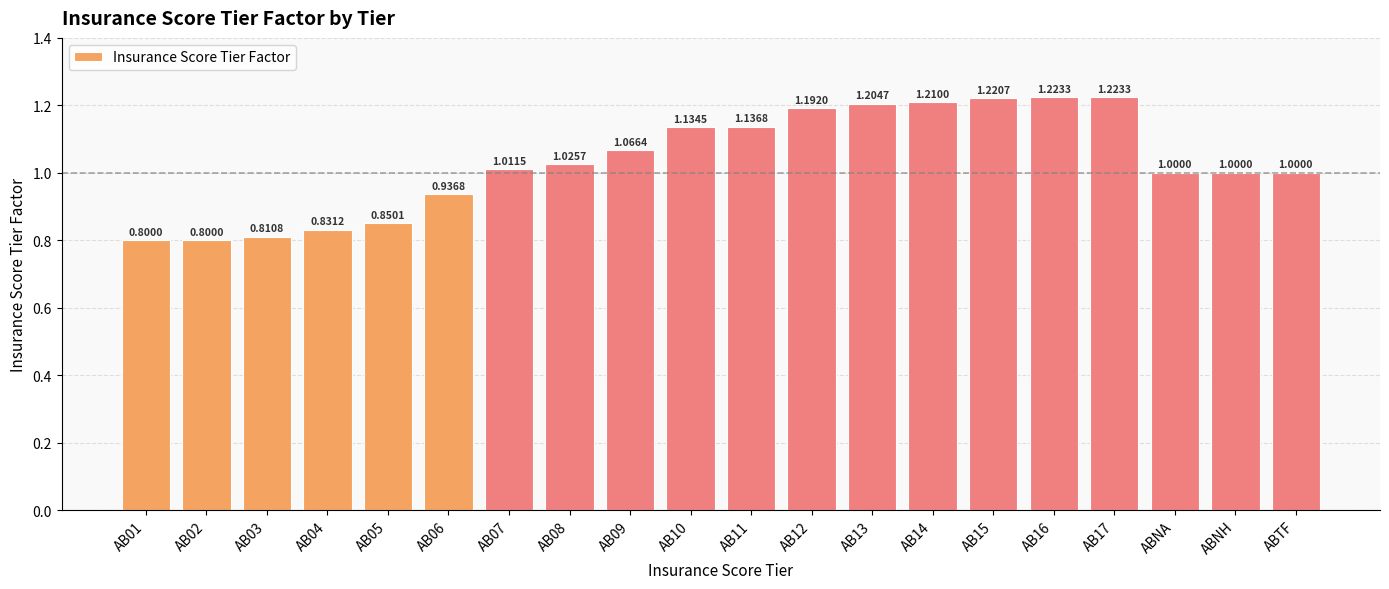

What is the change in value from AB06 to AB17?

+0.3